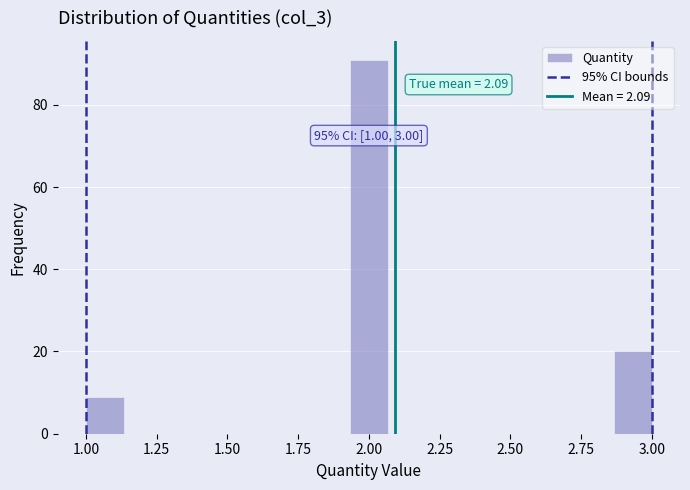

Read against the x-axis, roughly where is the centre of the tallest bar?

2.00